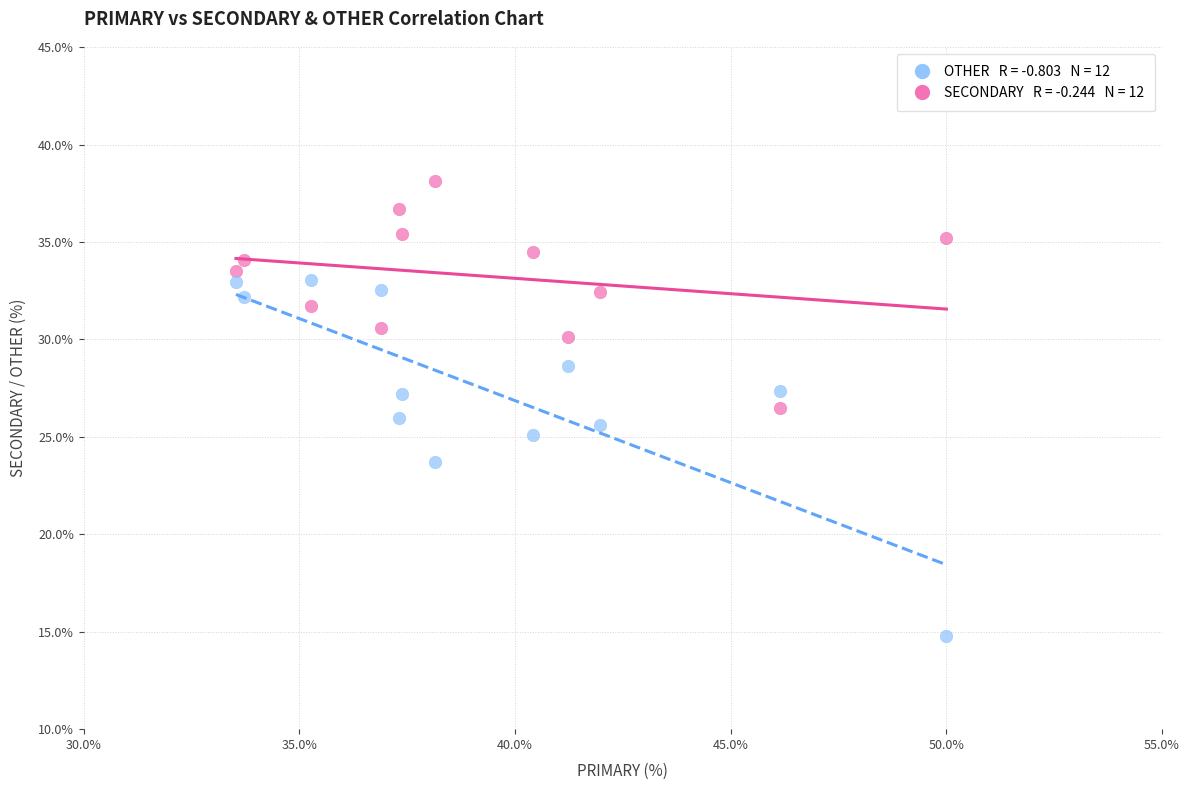

Across all data points, what is the range of Y values (max minus min)?

23.4